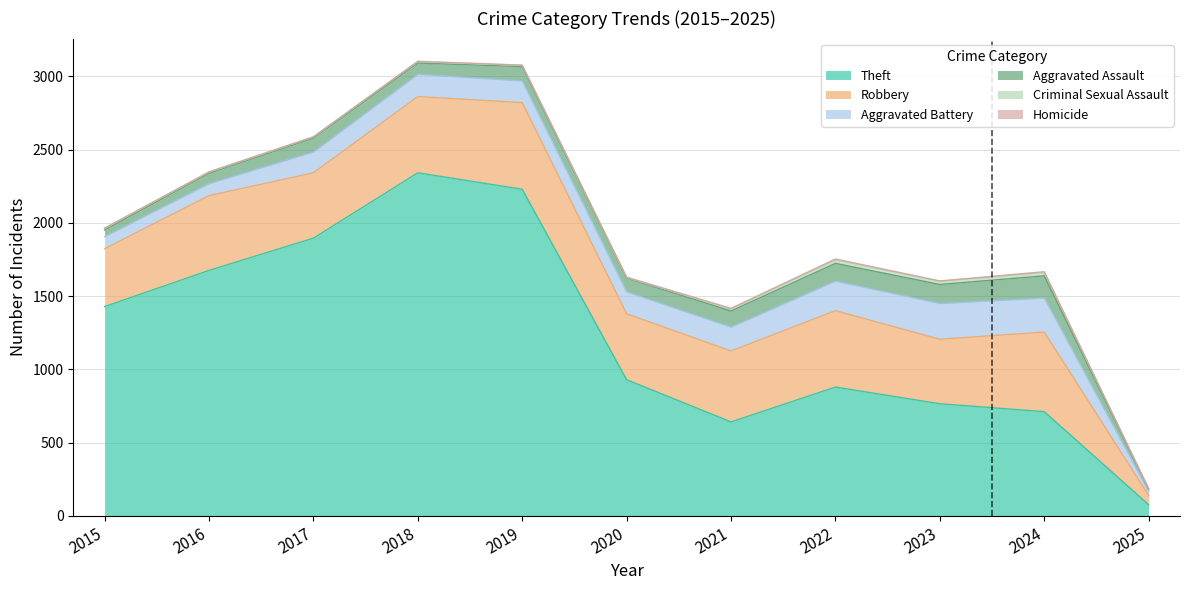

Reading left to right, transcribe all the data shown in this chart.

Theft: 1429	1676	1896	2342	2230	930	642	880	766	712	77
Robbery: 395	510	446	520	591	450	484	521	440	543	63
Aggravated Battery: 82	82	142	152	148	150	163	202	244	232	27
Aggravated Assault: 46	71	95	77	98	94	110	121	130	152	16
Criminal Sexual Assault: 12	8	8	11	8	3	14	24	22	24	3
Homicide: 0	1	1	1	2	3	4	6	2	4	0